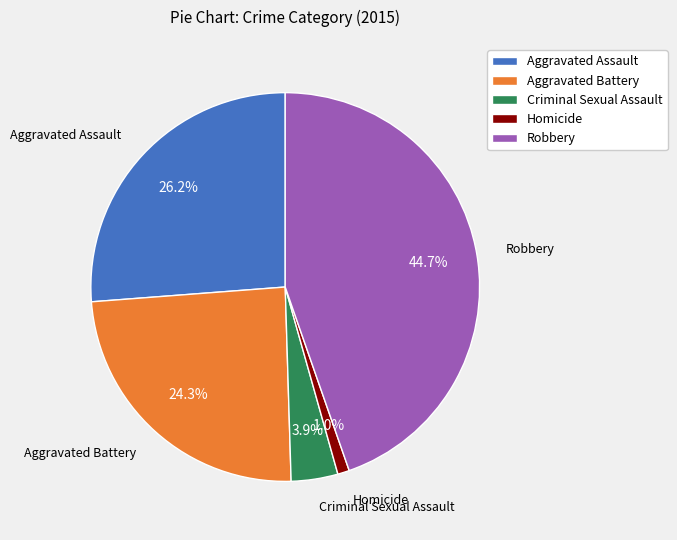

Is it true that Robbery is 45% of the pie?

True